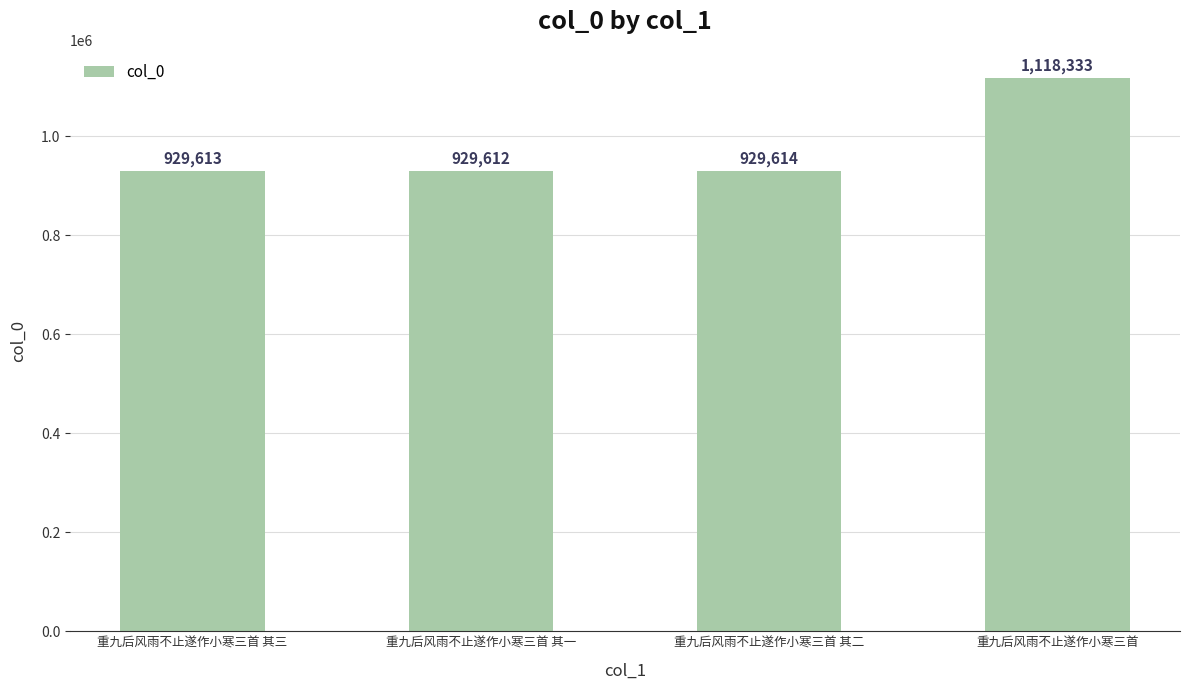

What value does the data have at 重九后风雨不止遂作小寒三首 其三?

929613